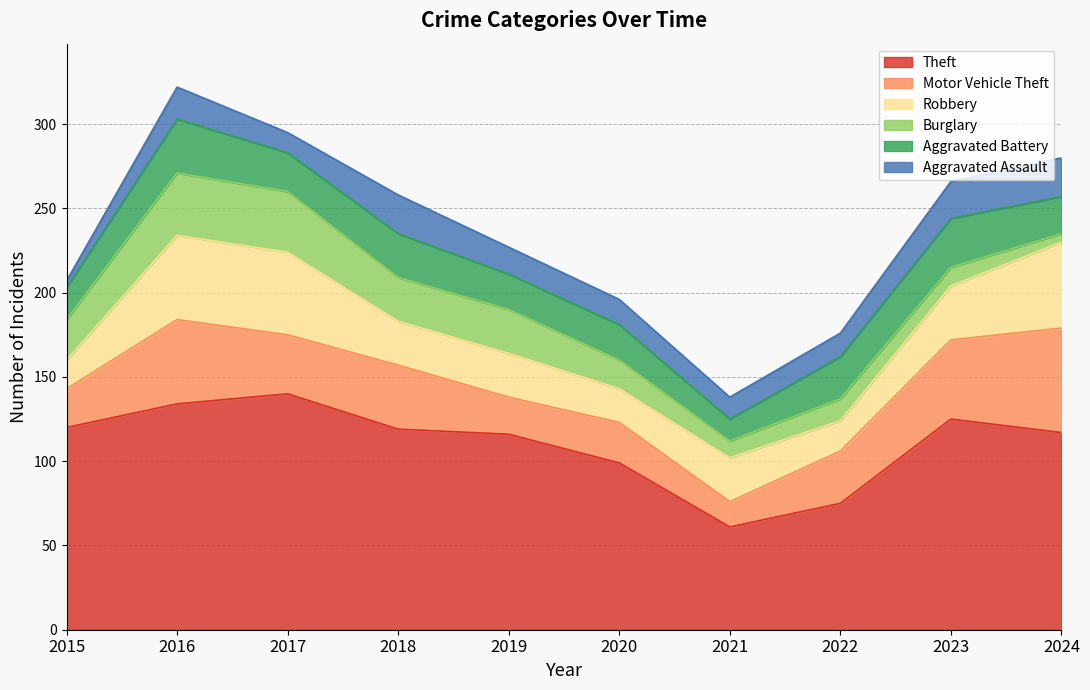

What is the approximate value of Aggravated Battery at 2019?

21